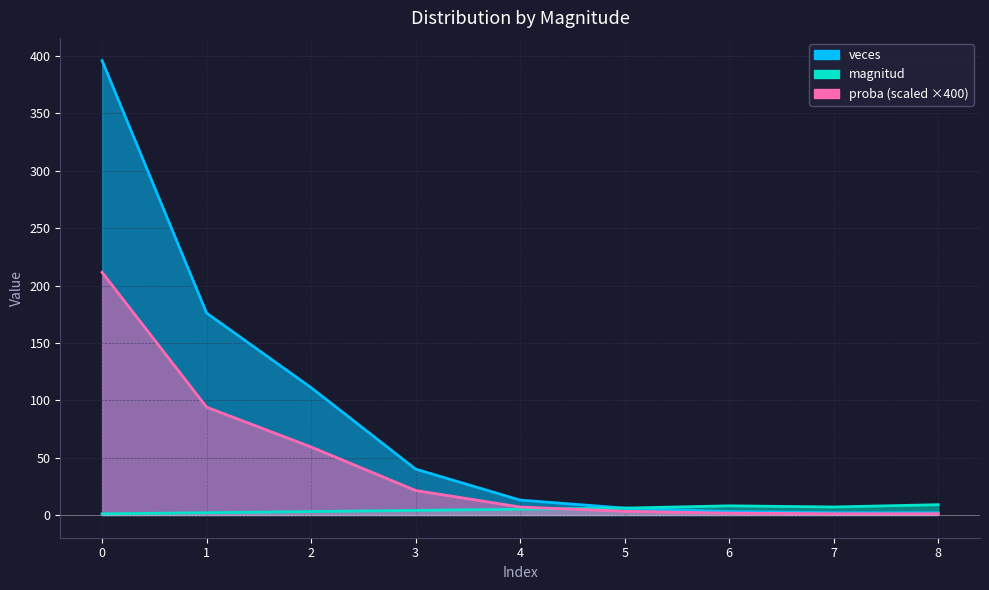

True or false: proba and veces intersect in this chart.

False